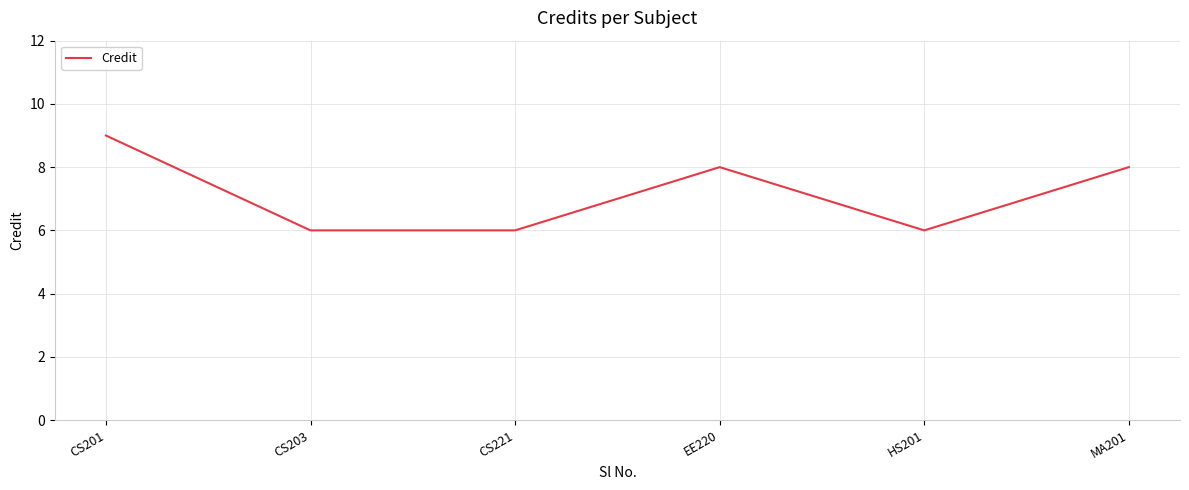

Reading left to right, extract all data points from this chart.

9	6	6	8	6	8